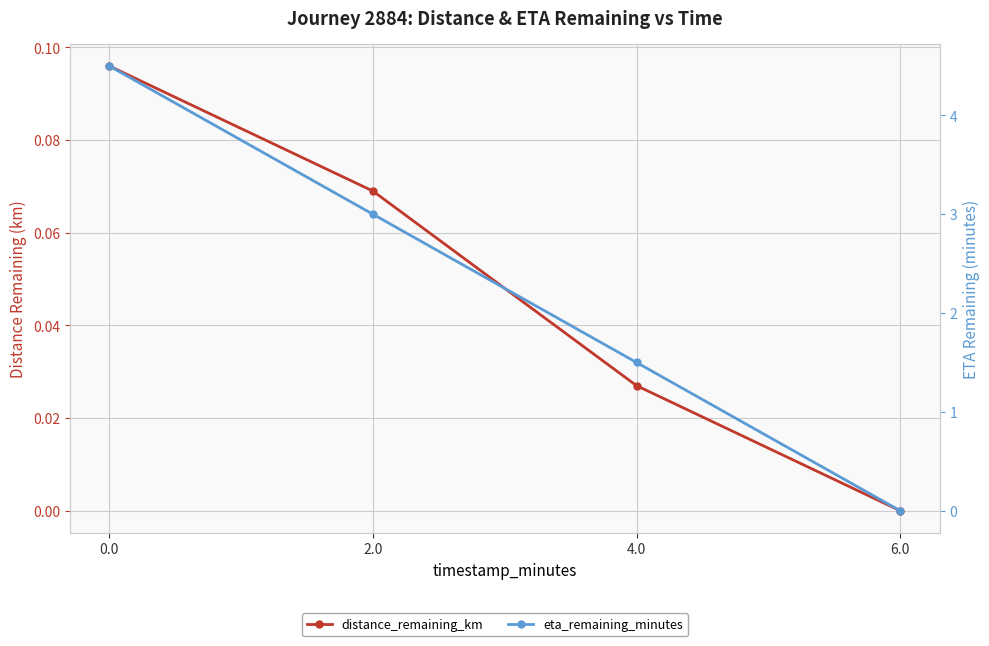

What position from the left is 6.0?

4